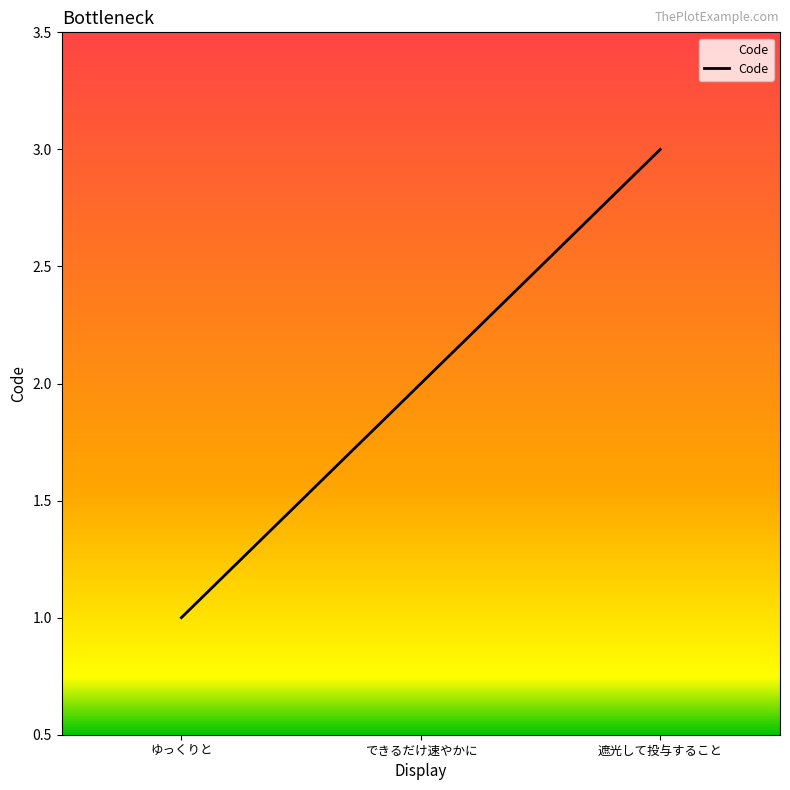

List the labels in order of value, largest first.

遮光して投与すること, できるだけ速やかに, ゆっくりと